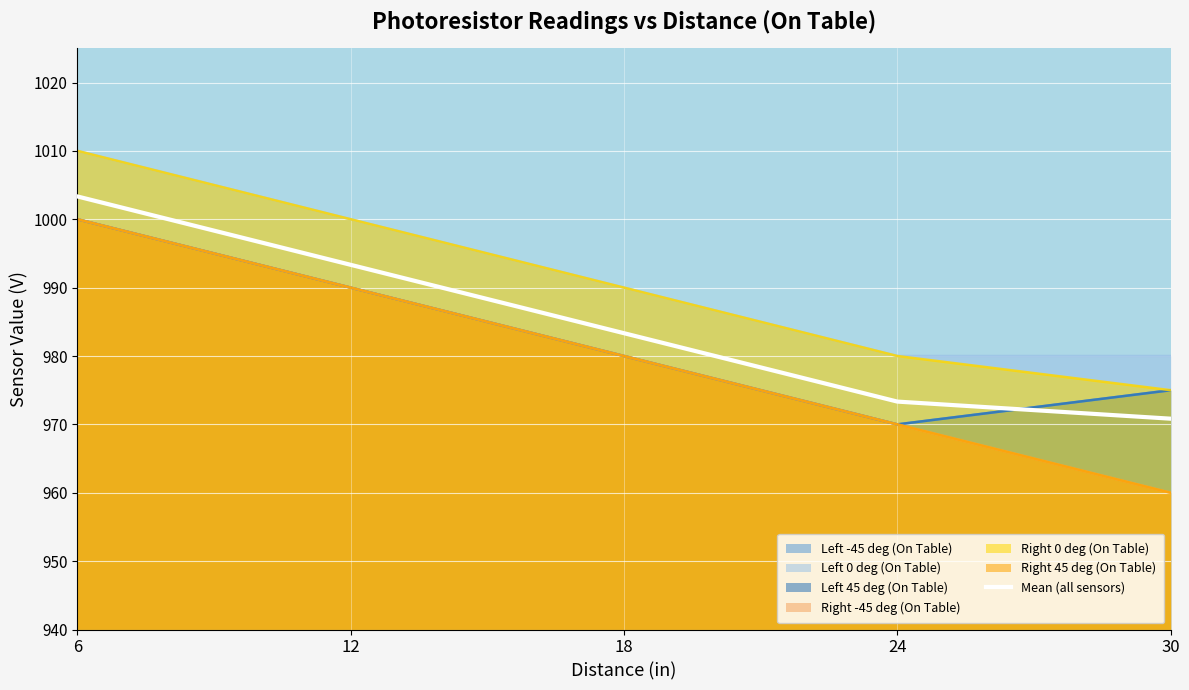

At which label is the value closest to 987?

18